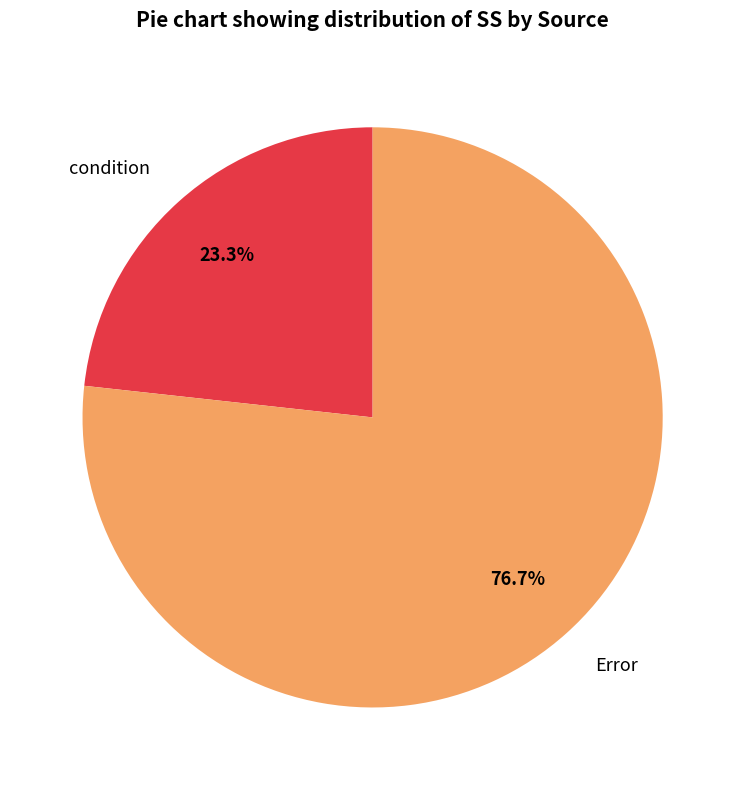

To the nearest percent, what is the combined percentage of Error and condition?

100%